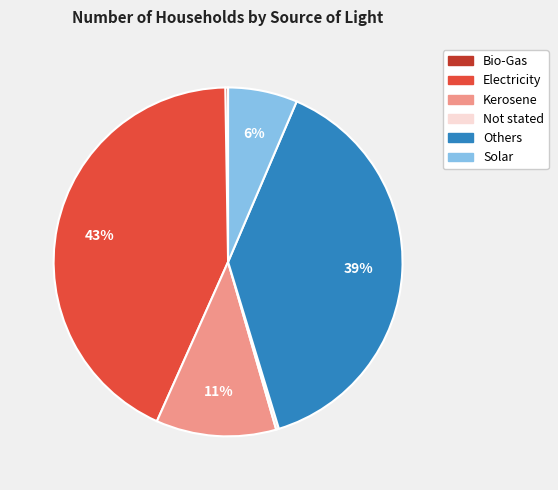

Is the sum of Others and Solar greater than half?

No